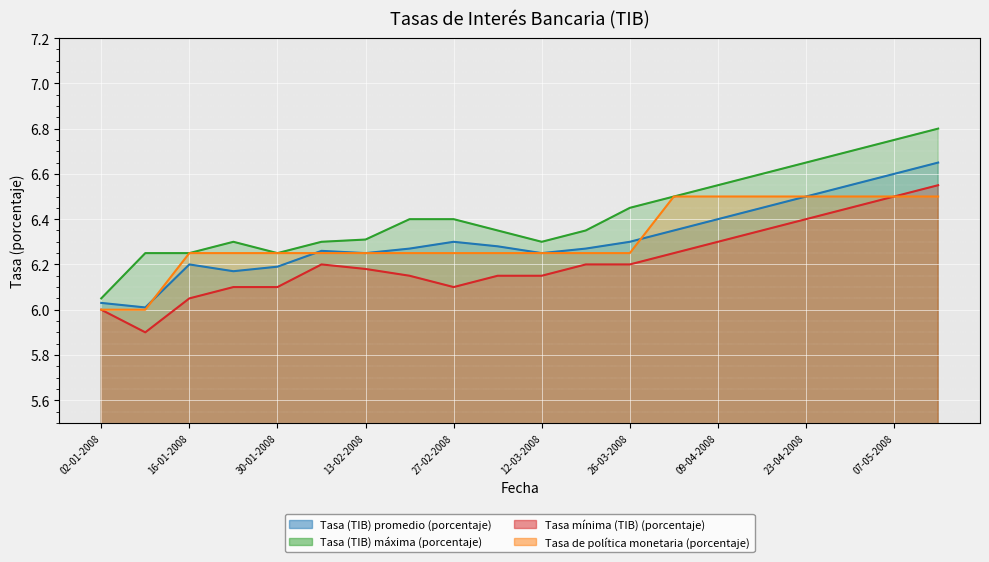

Which has a higher value, 20-02-2008 or 19-03-2008?

20-02-2008